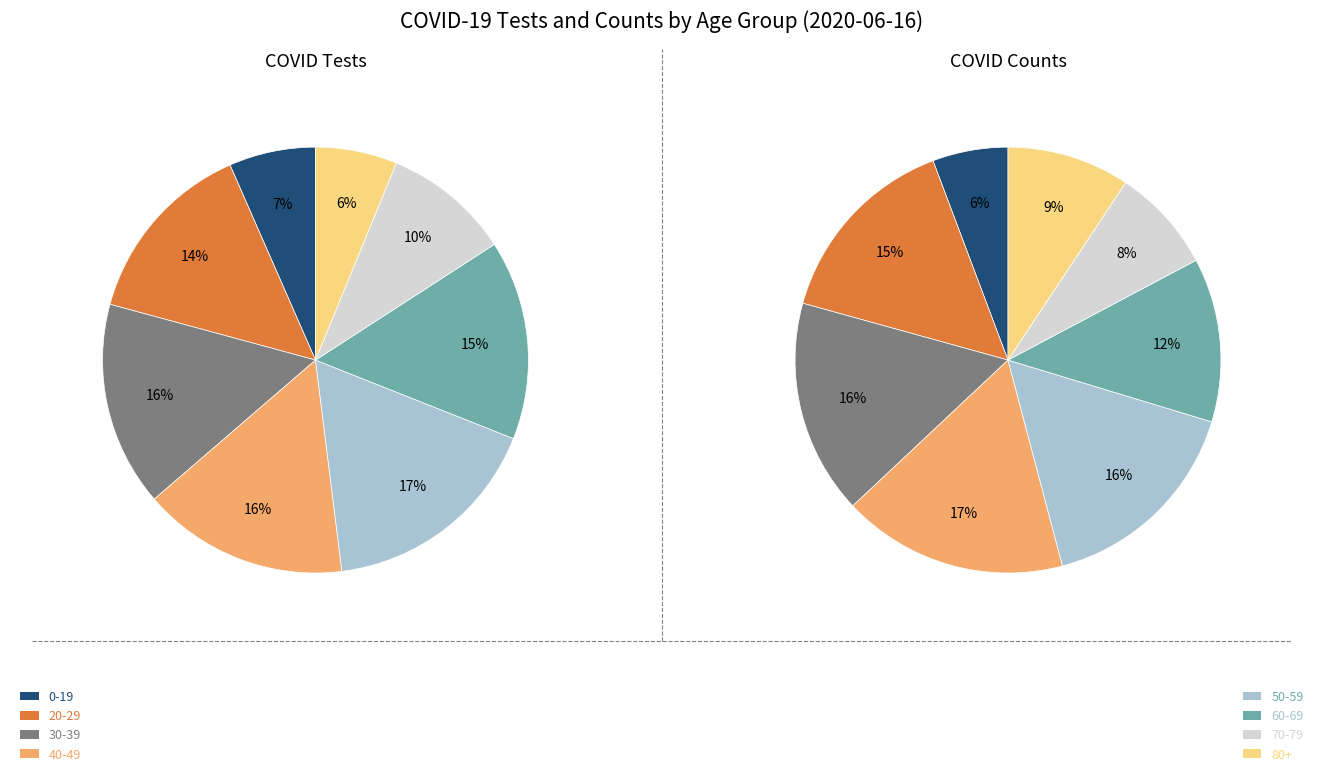

How many segments does this pie chart have?

8